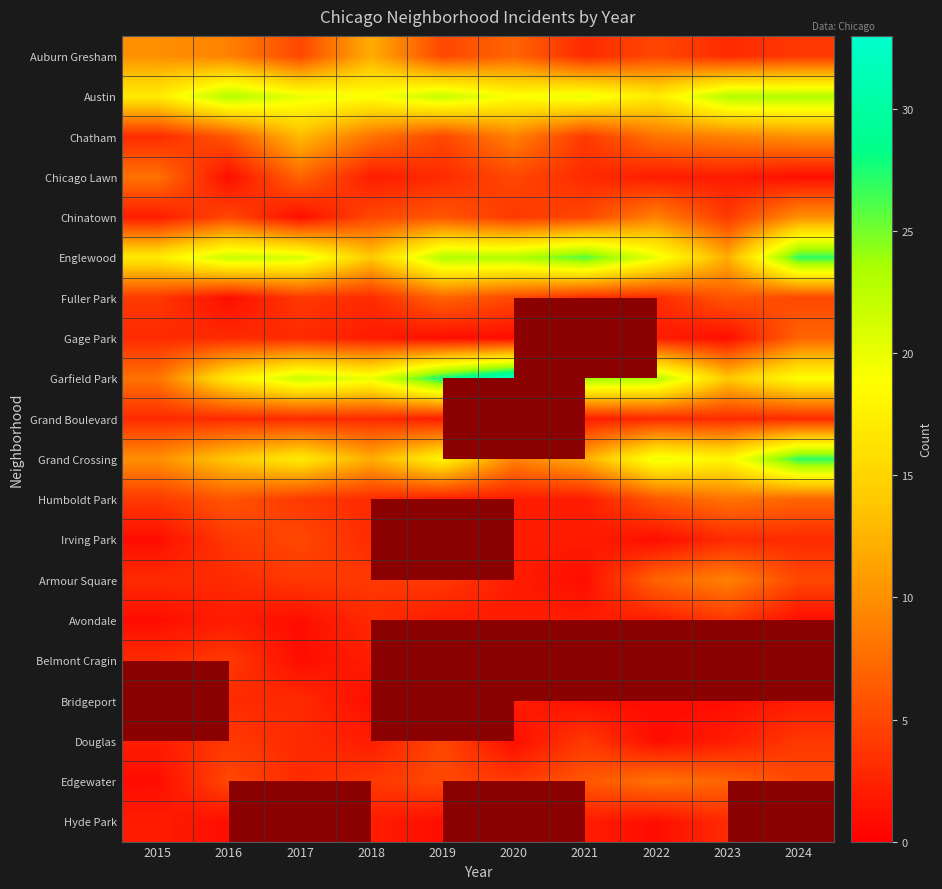

Which has a higher value, 2016 or 2020?

2016